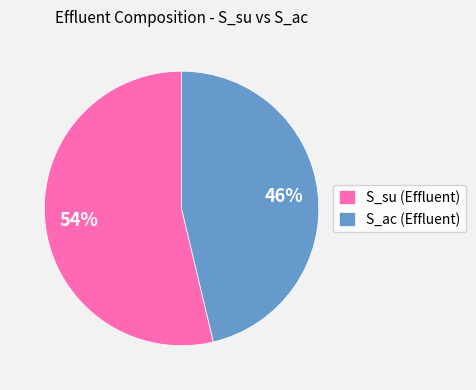

Does S_su (Effluent) account for over 50% of the chart?

Yes